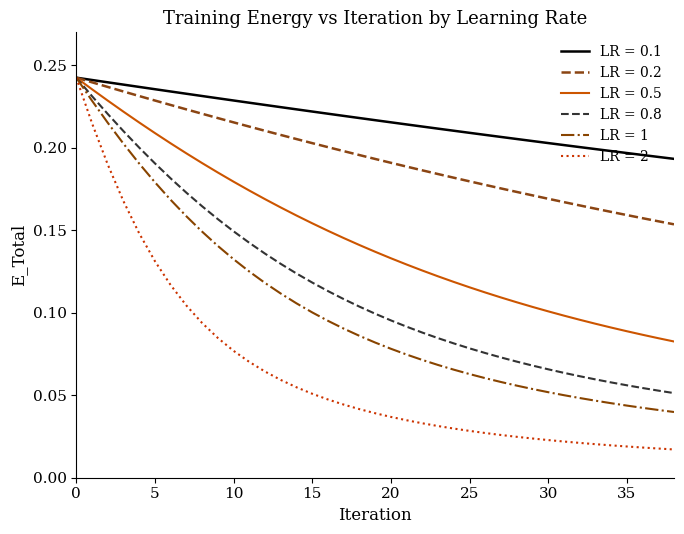

Is this an area chart (filled region under the line)?

No